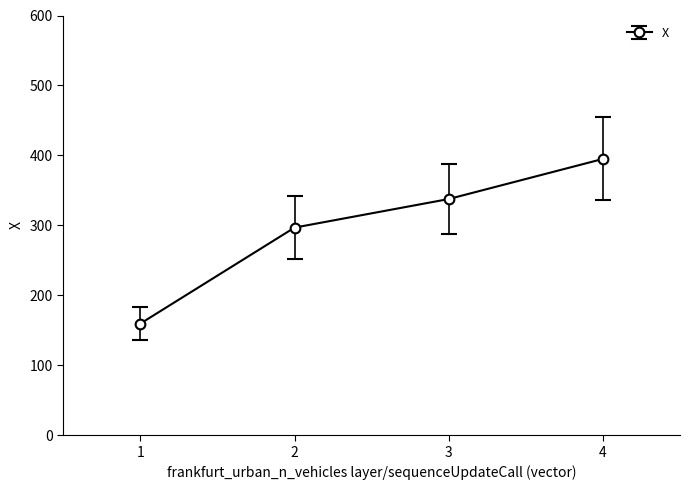

How many lines are shown in the chart?

1